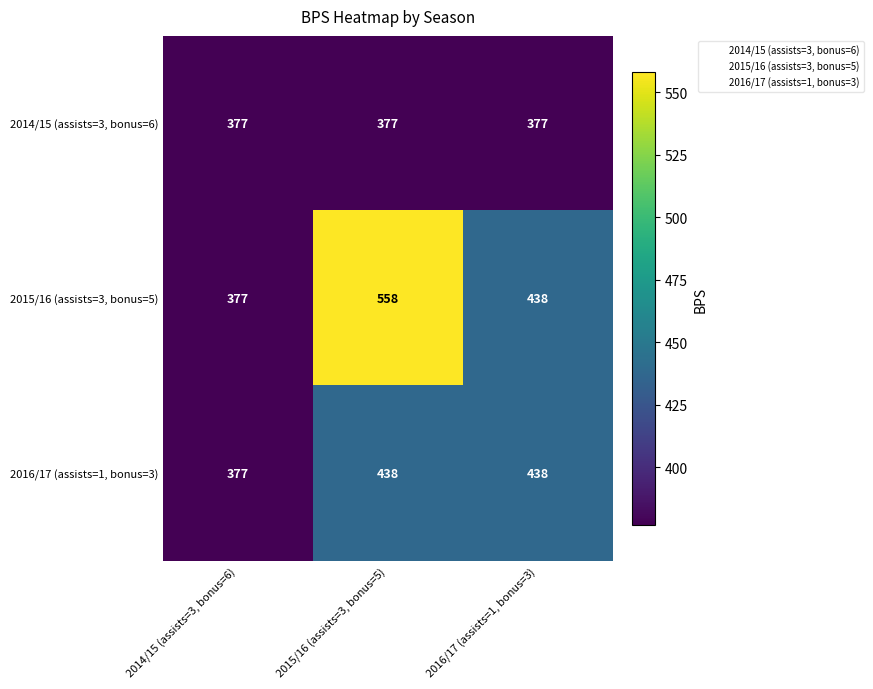

Count the number of categories in the chart.

3